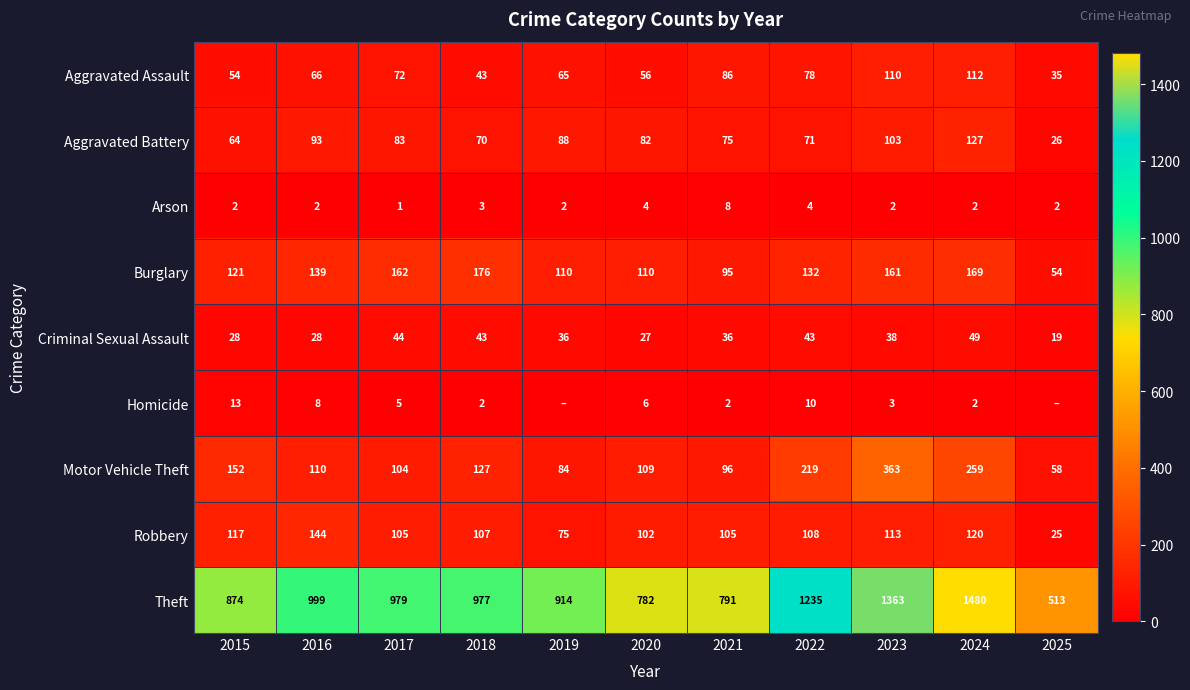

What is the spread (max minus min) of values at 2020?

778